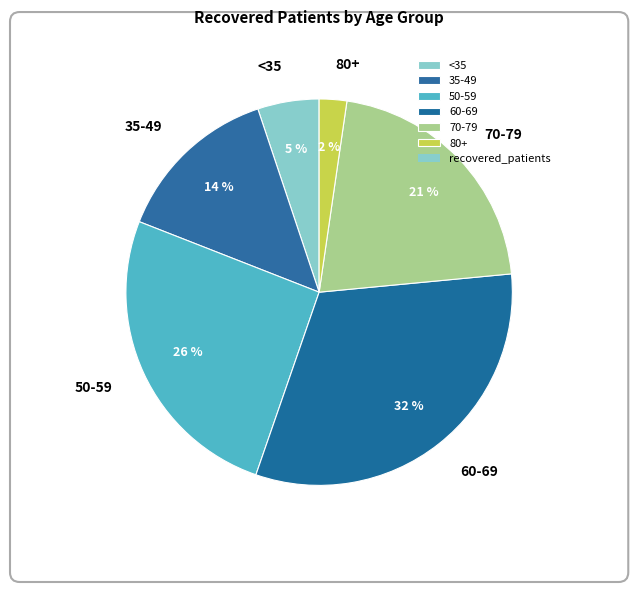

To the nearest percent, what is the combined percentage of 70-79 and 35-49?

35%